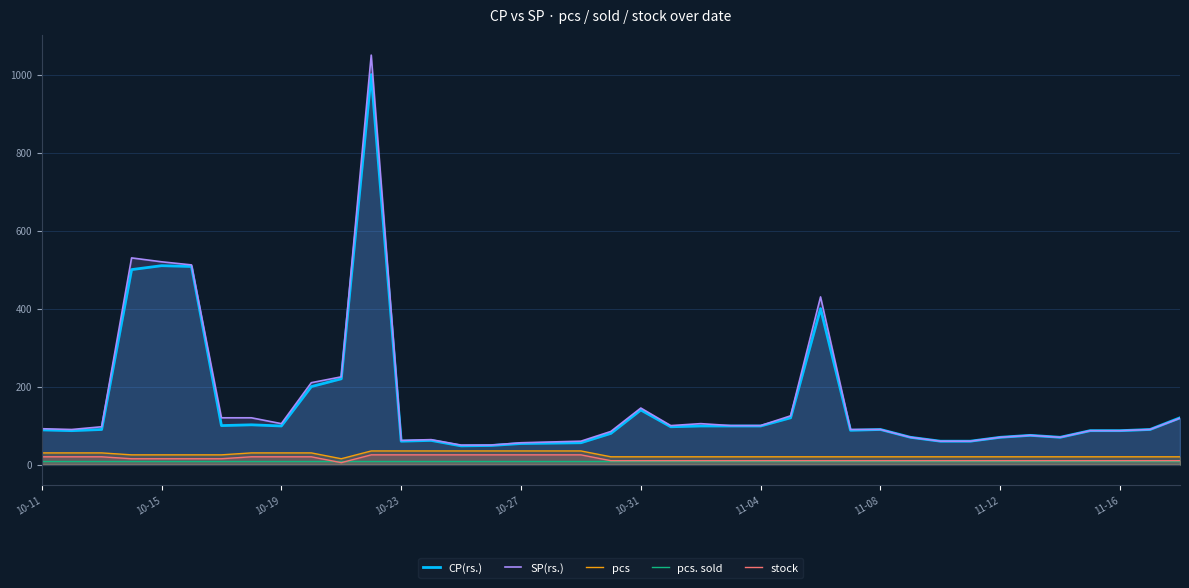

Is it true that pcs. sold equals 10 at 10-27?

True